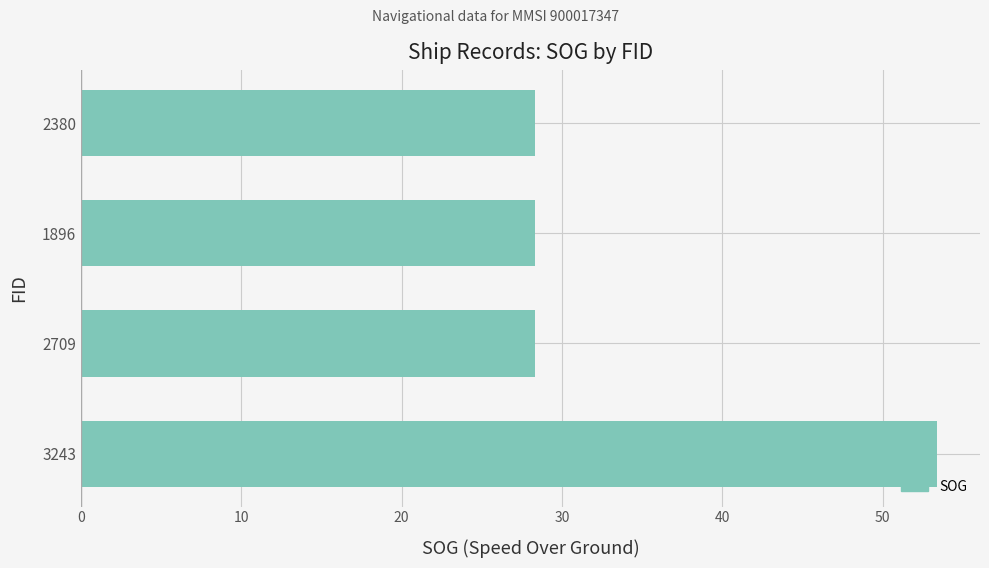

What is the change in value from 3243 to 2380?

-25.1